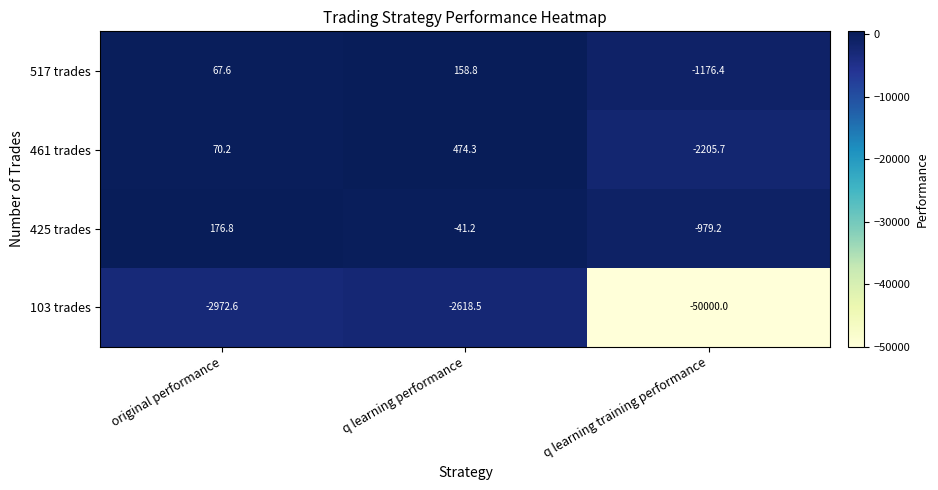

How many distinct data groups are displayed?

4